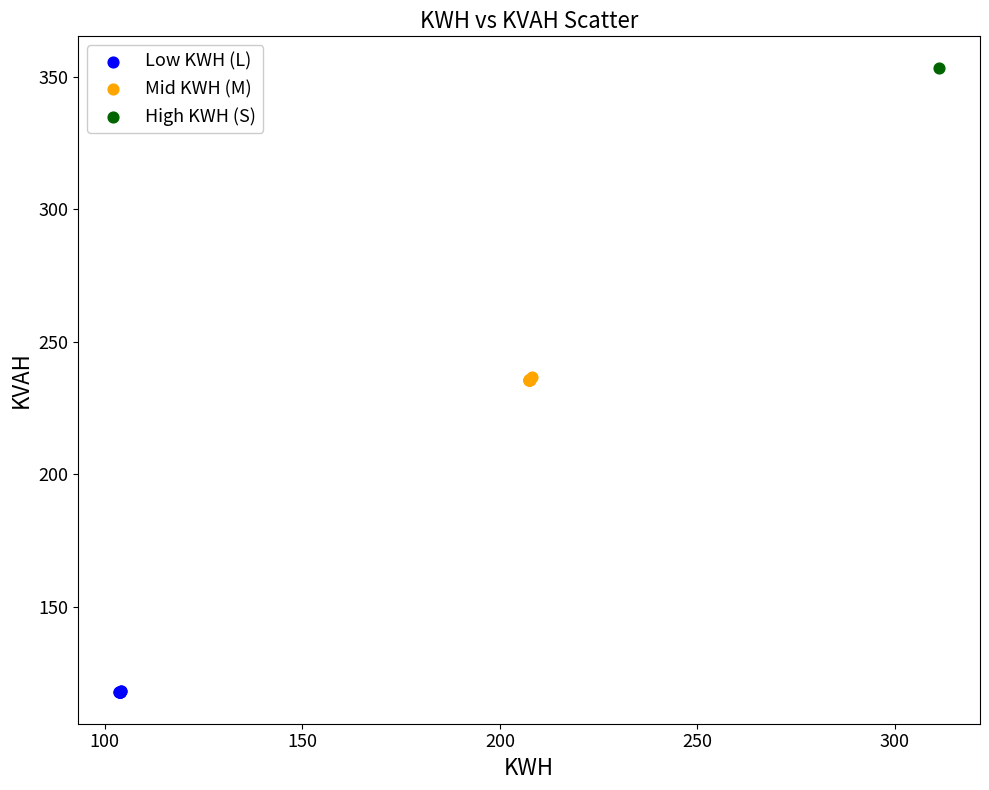

What are all the series names shown in the legend?

Low KWH (L), Mid KWH (M), High KWH (S)